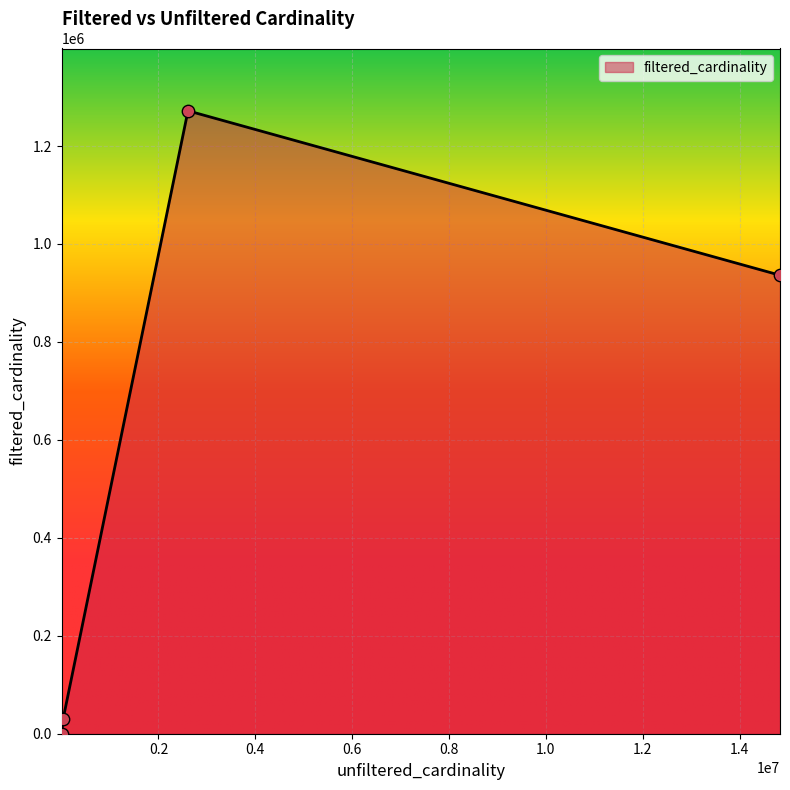

What is the greatest value displayed?

1271989